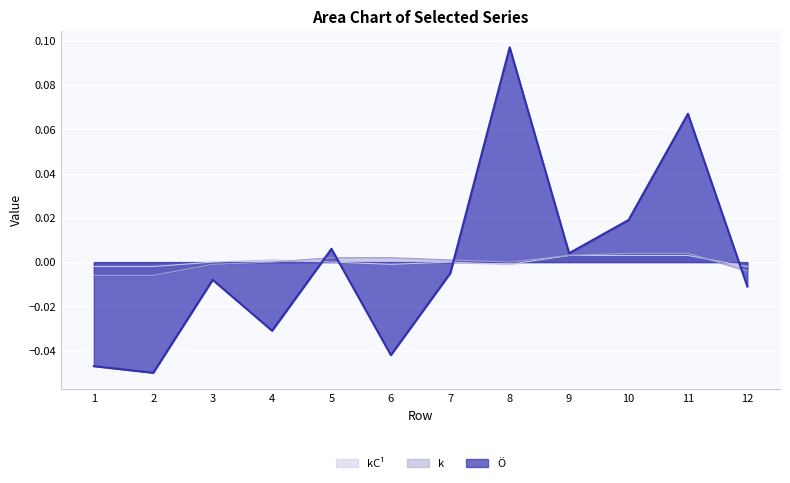

Is it true that k equals -0.0 at 1?

False